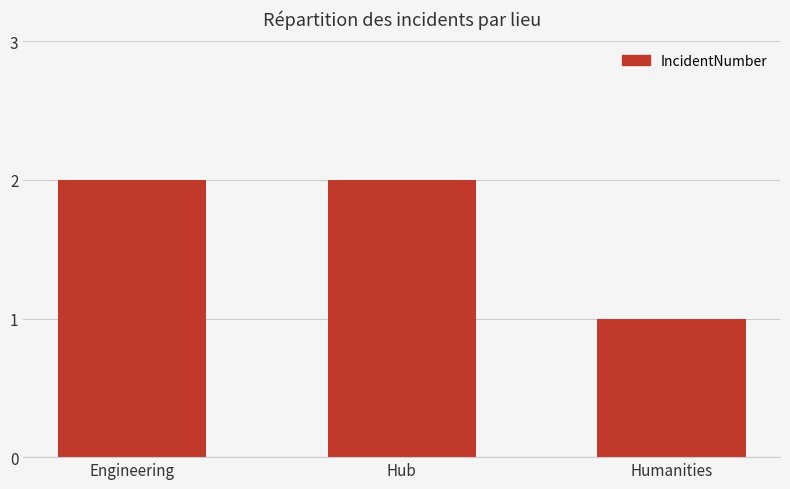

What is the maximum value shown in the chart?

2